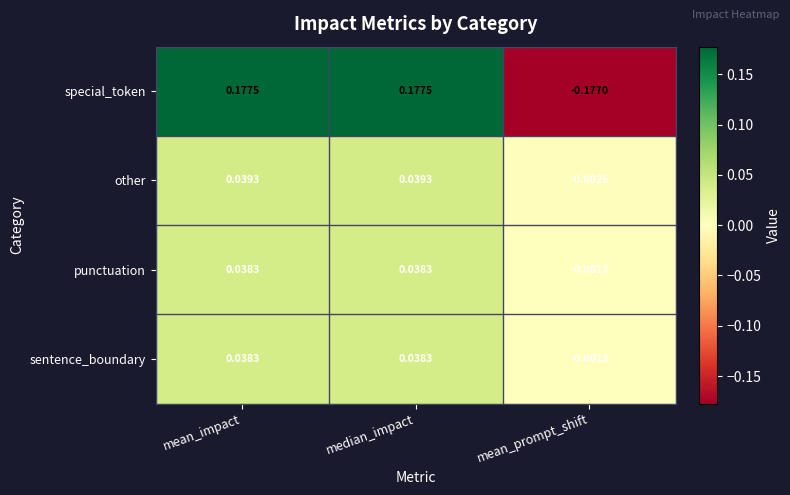

What is the total value across all series at mean_impact?

0.3